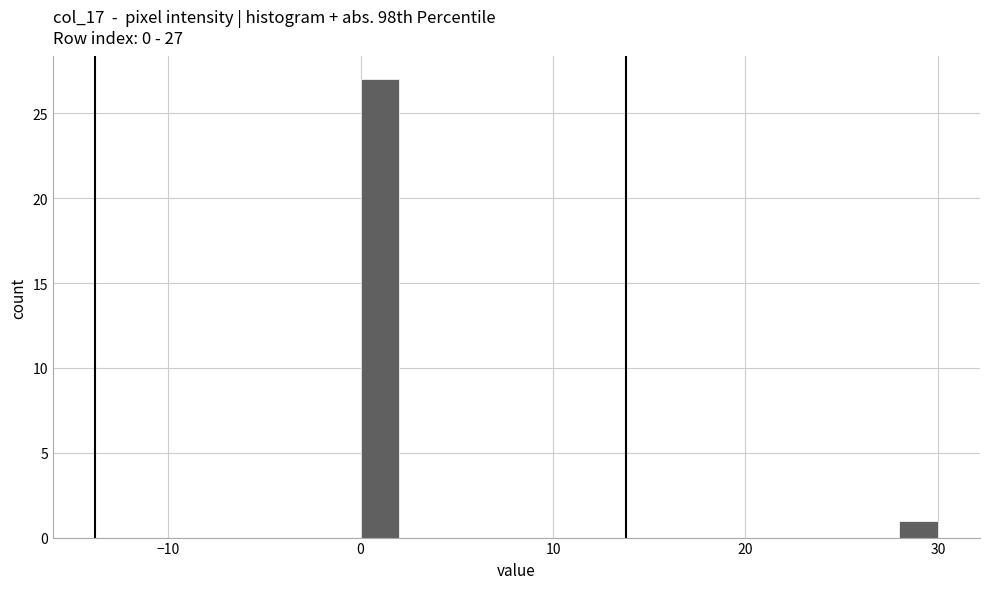

Around what value on the x-axis is the tallest bar? Give the approximate position of its centre, as read against the axis.

1